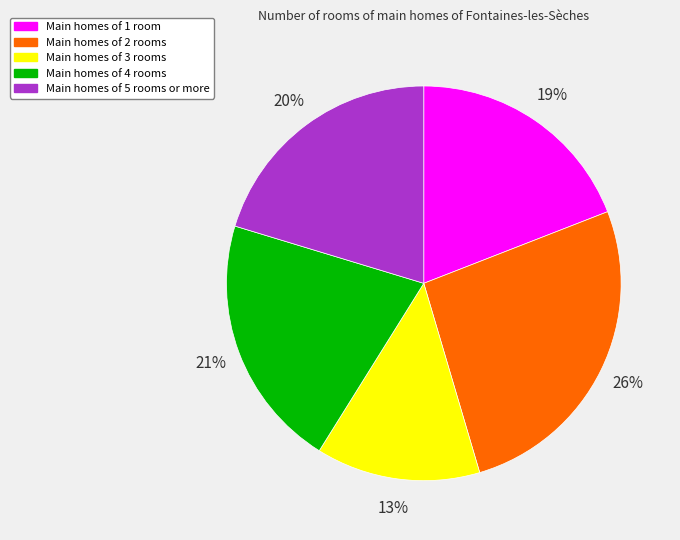

Is there a majority slice in this chart?

No